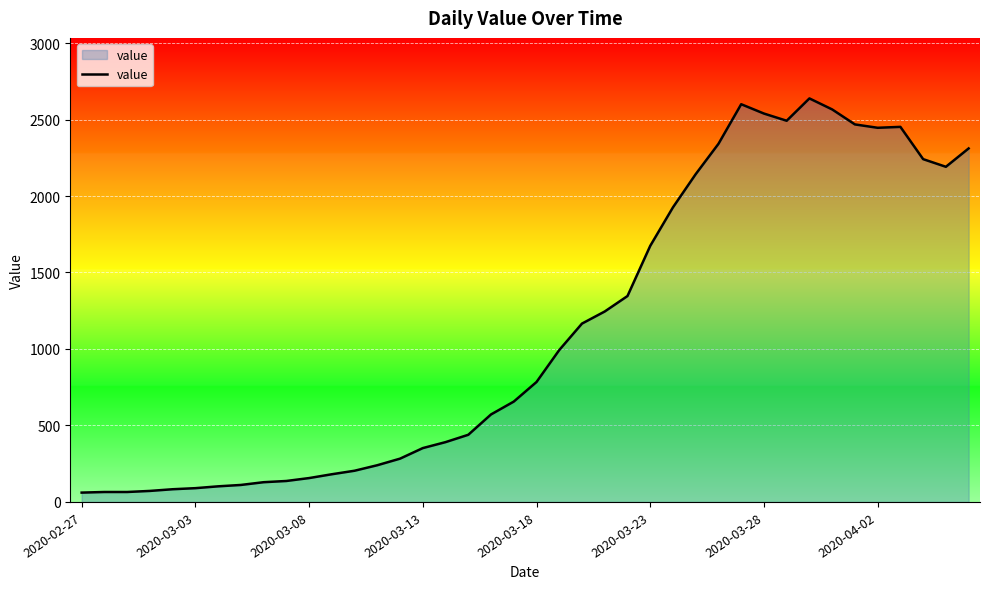

What is the difference between the maximum and minimum values?

2577